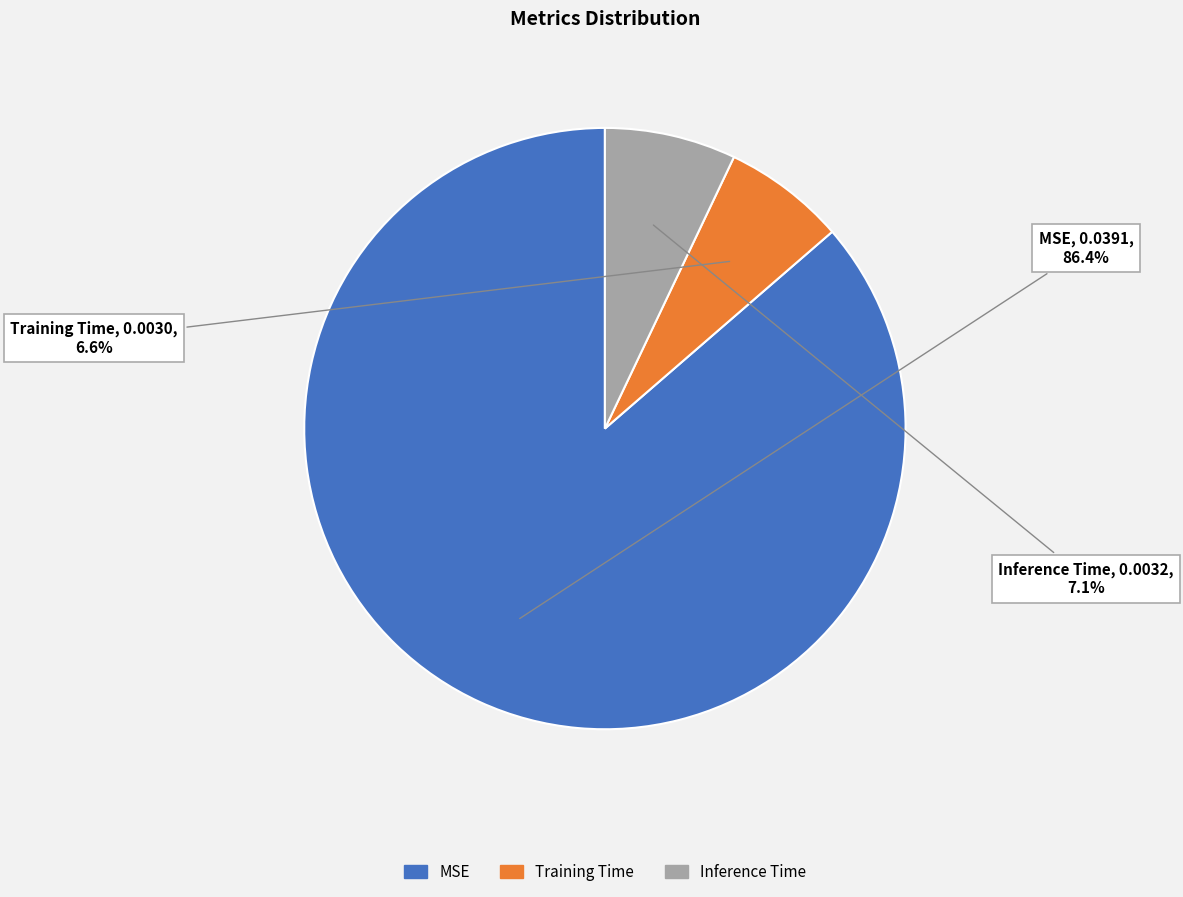

Which category has the biggest portion of the pie?

MSE